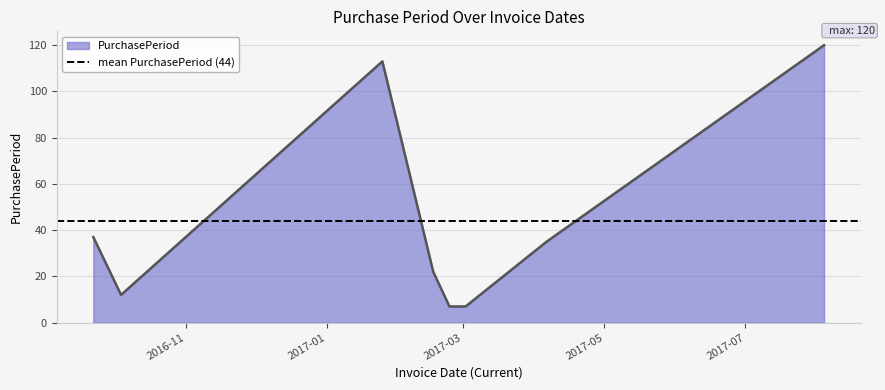

The chart shows a value of 18 at 2016-09-22. True or false?

False